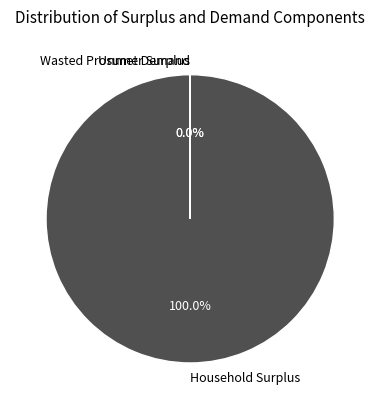

What is the largest slice in the pie chart?

Household Surplus